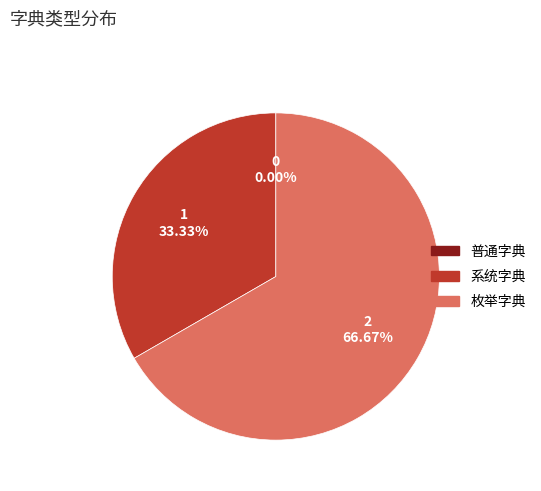

What is the majority slice?

枚举字典